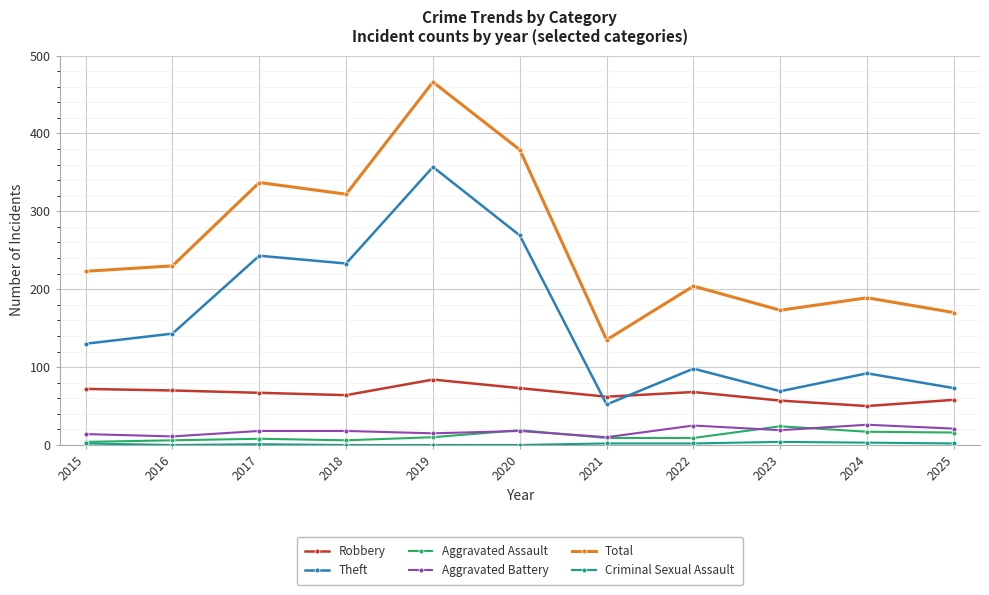

True or false: Aggravated Assault and Total cross at least once.

False